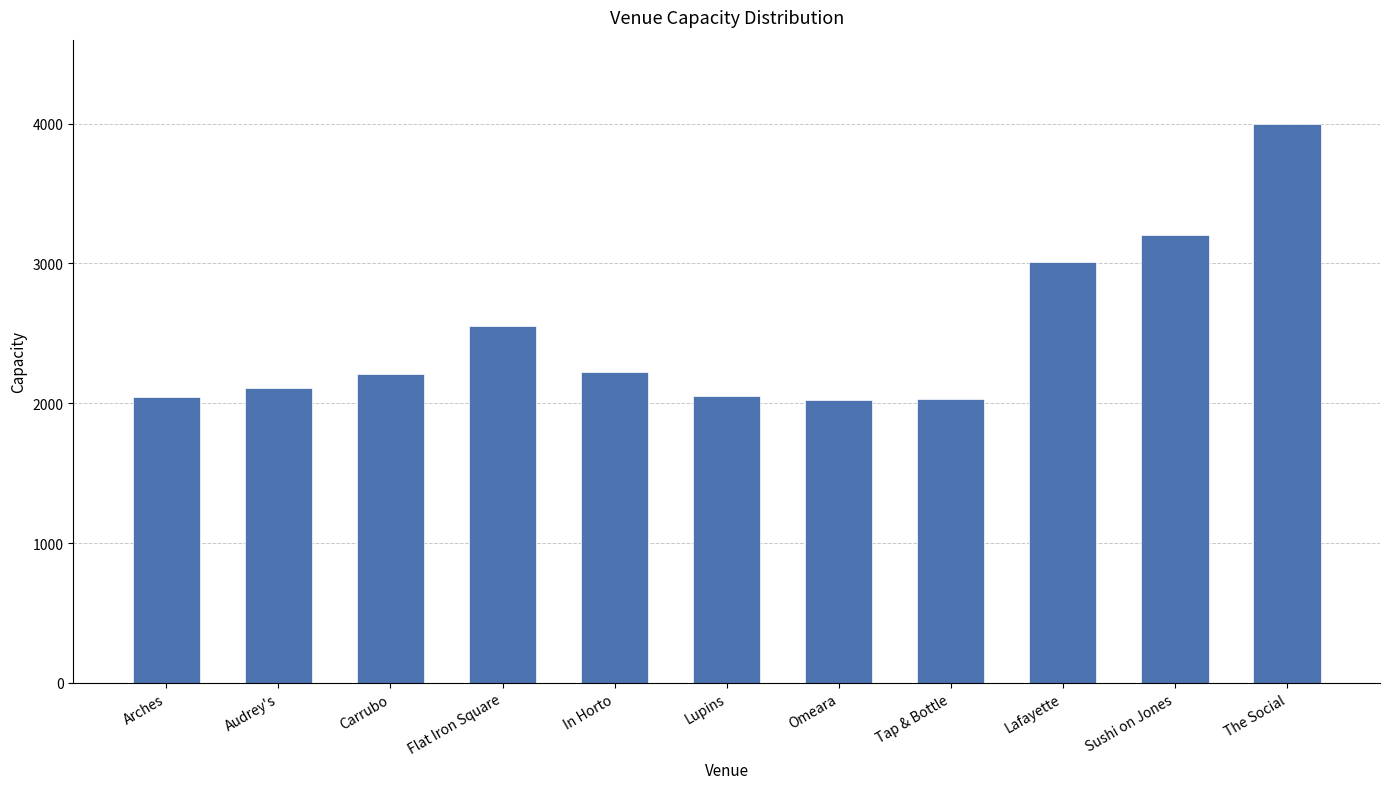

The value at Arches is 2041. True or false?

True